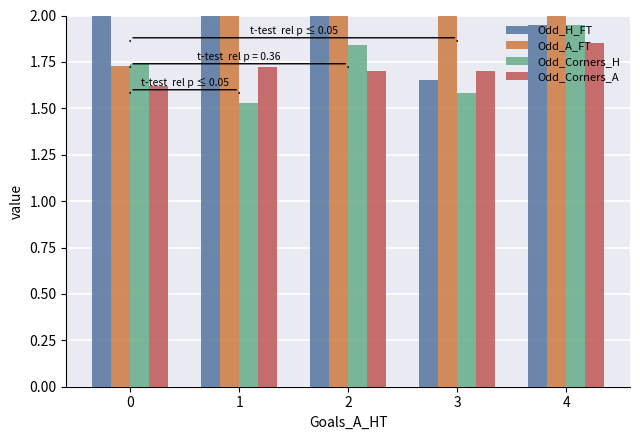

True or false: Odd_A_FT has a value of 0.7 at 2.

False